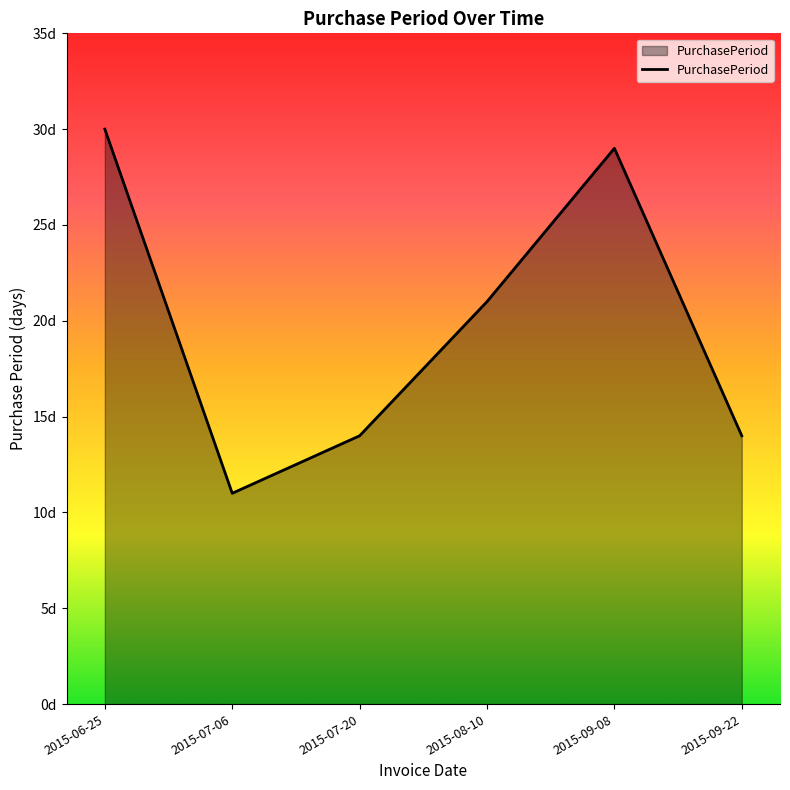

What is the label of the 5th point from the right?

2015-07-06